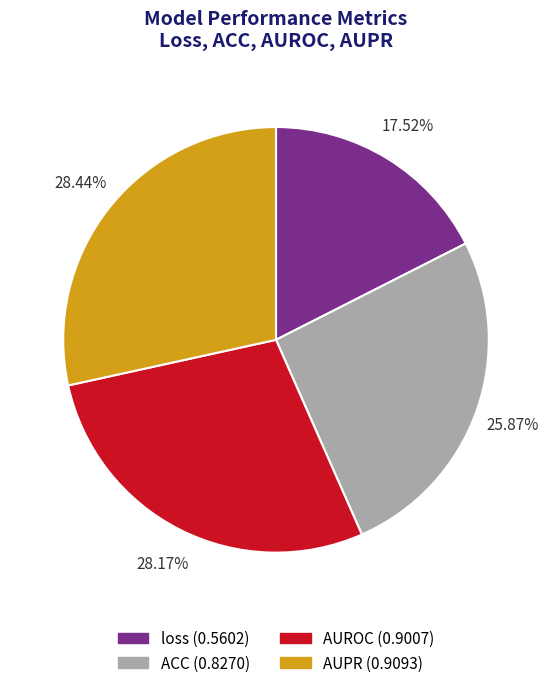

To the nearest percent, what percentage of the pie is AUROC?

28%